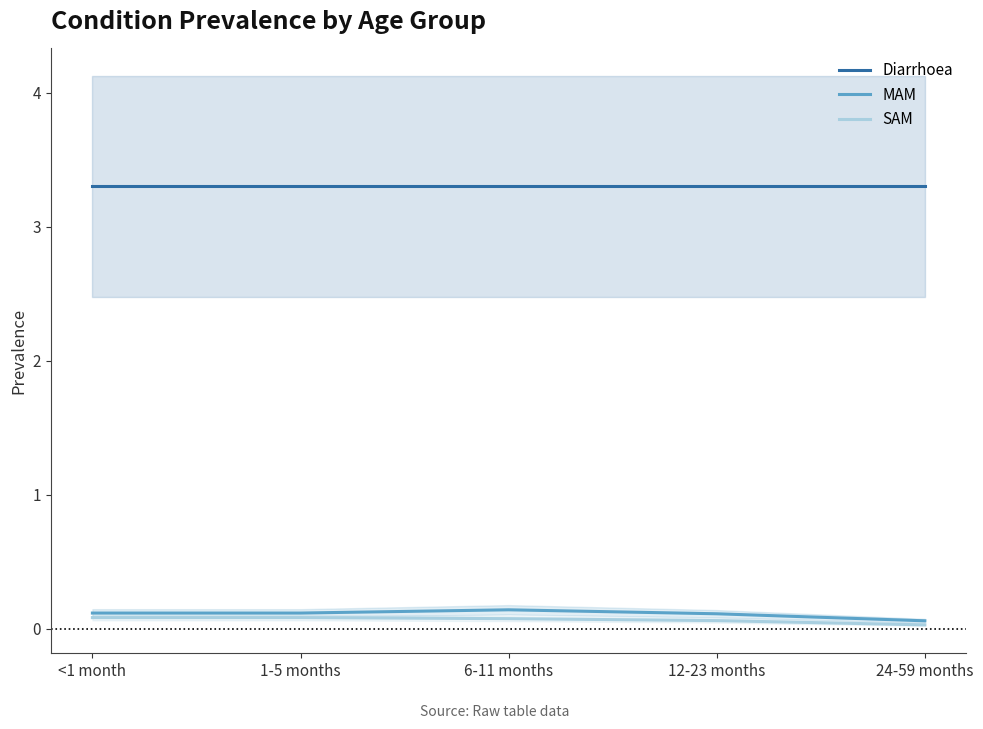

Which series changed the most between <1 month and 24-59 months?

MAM